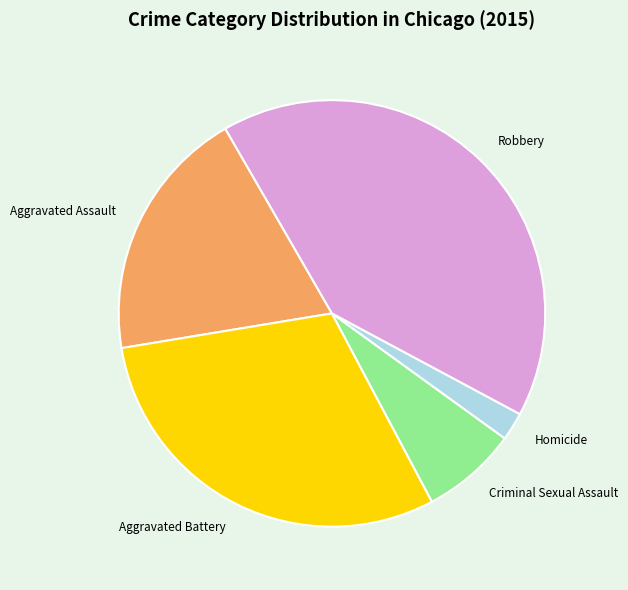

Is it true that Robbery is 41% of the pie?

True